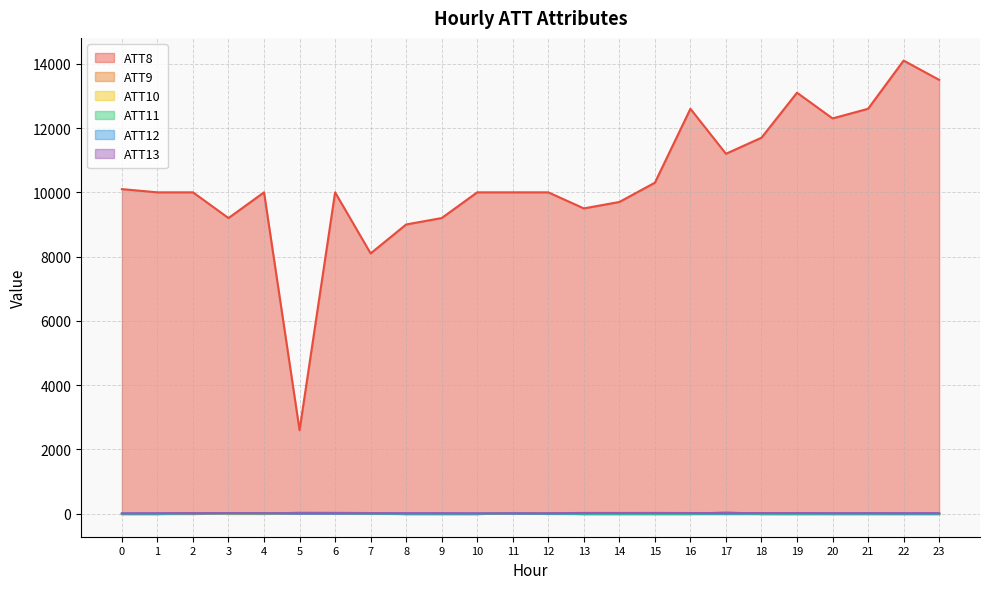

True or false: ATT8 and ATT12 intersect in this chart.

False